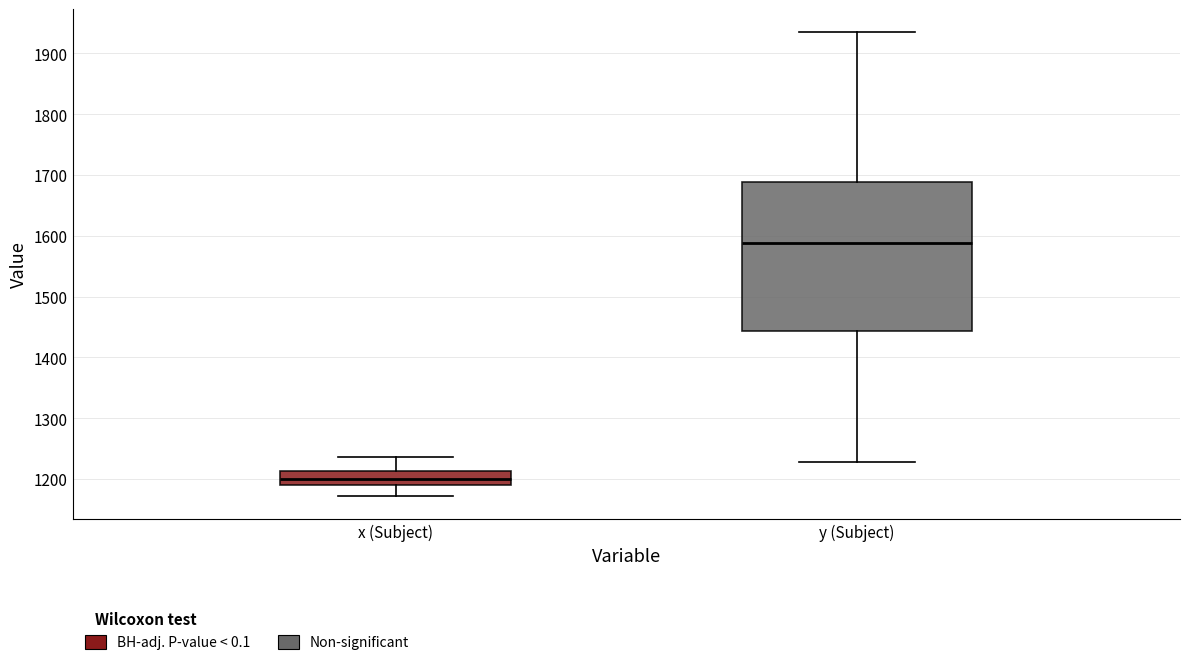

Reading left to right, read every box against the y-axis: the position of its median line, the range the box covers, and the ends of its whiskers. The values are not printed on the chart, so give them approximately, as read against the axis.

x (Subject): median 1200, box 1190 to 1210, whiskers 1170 to 1240
y (Subject): median 1590, box 1440 to 1690, whiskers 1230 to 1930